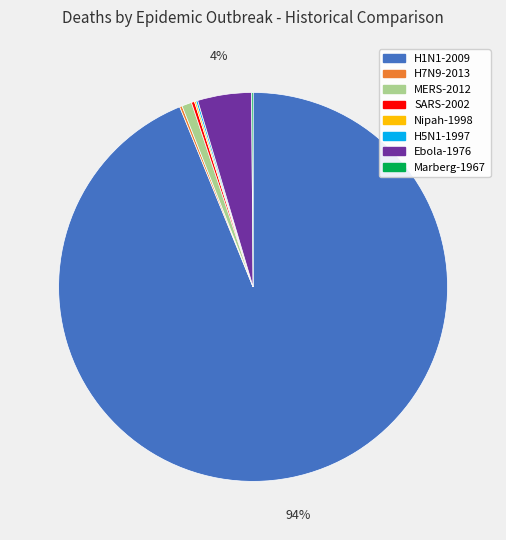

What is the largest slice in the pie chart?

H1N1-2009